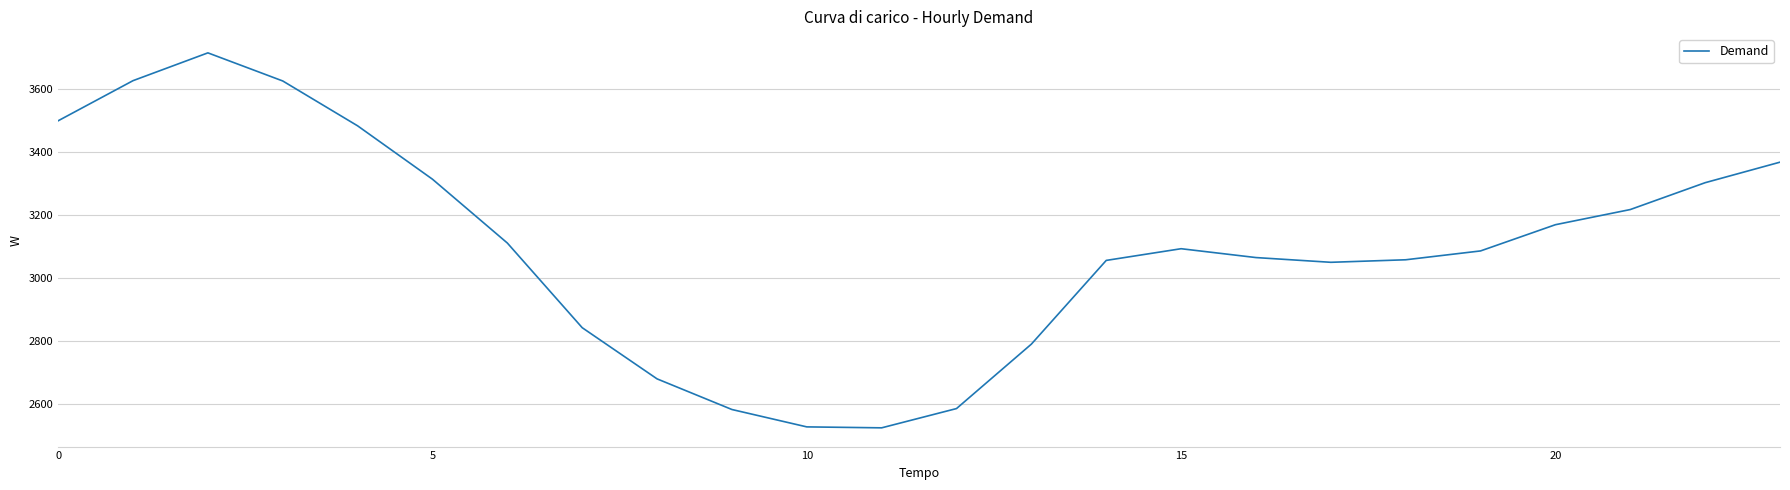

What is the greatest value displayed?

3713